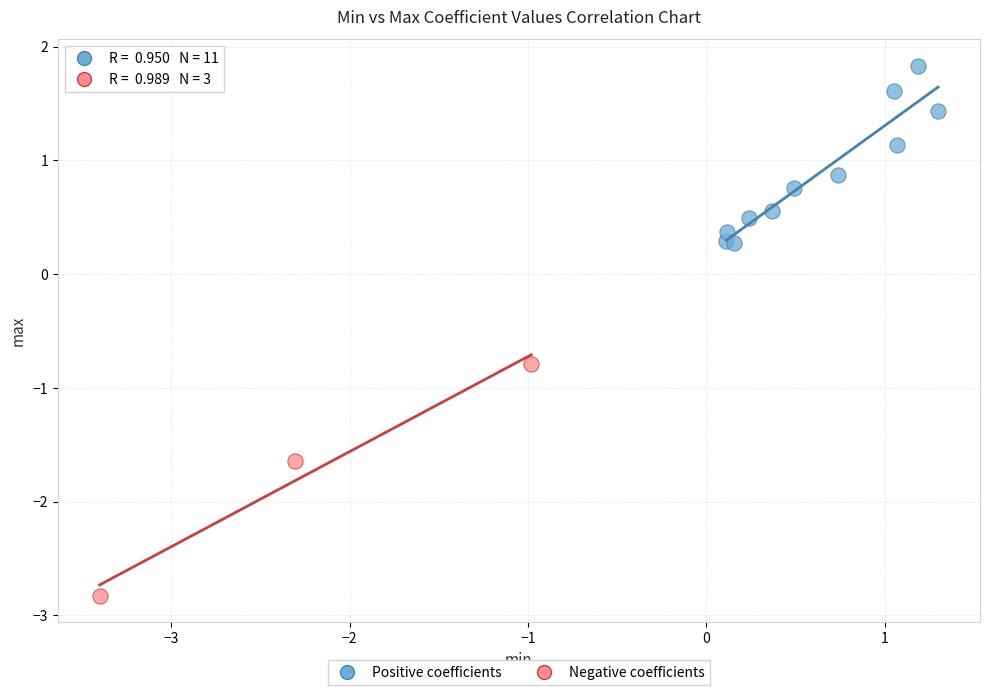

Which series reaches the maximum Y coordinate?

Positive coefficients